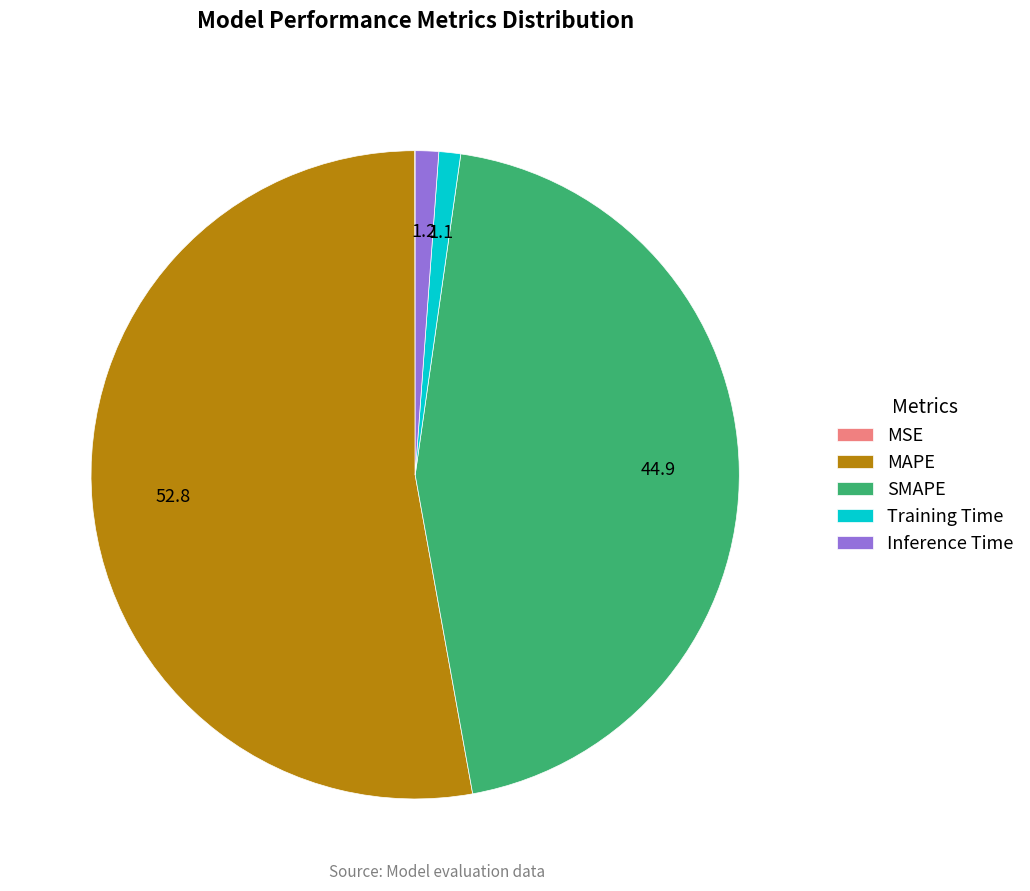

Which slice is the largest?

MAPE